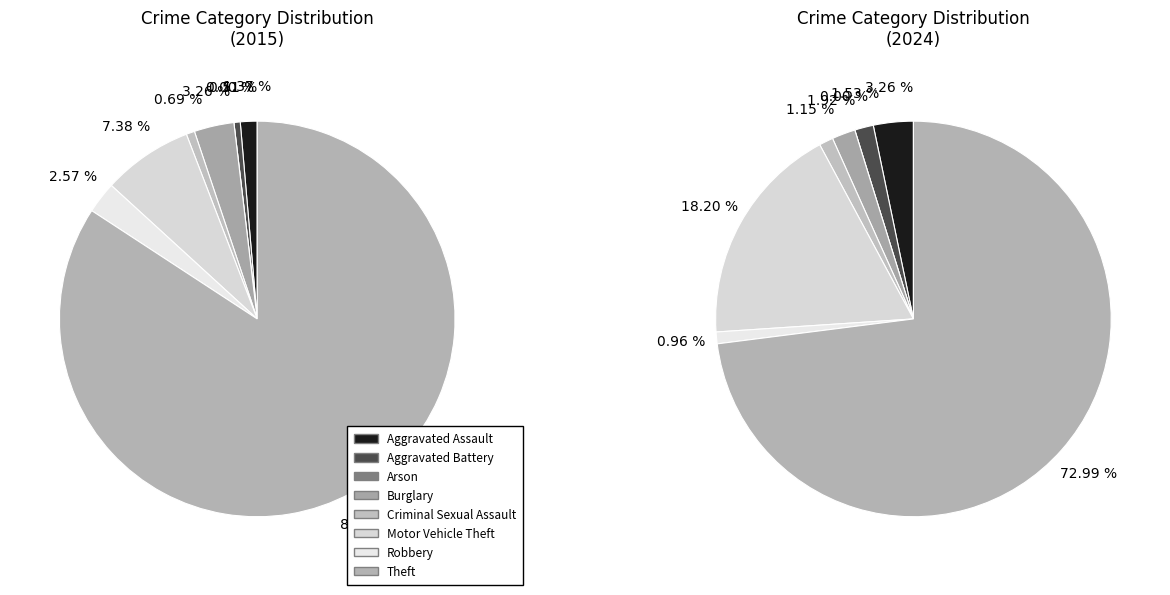

Which series has the largest range (max minus min)?

values_2015